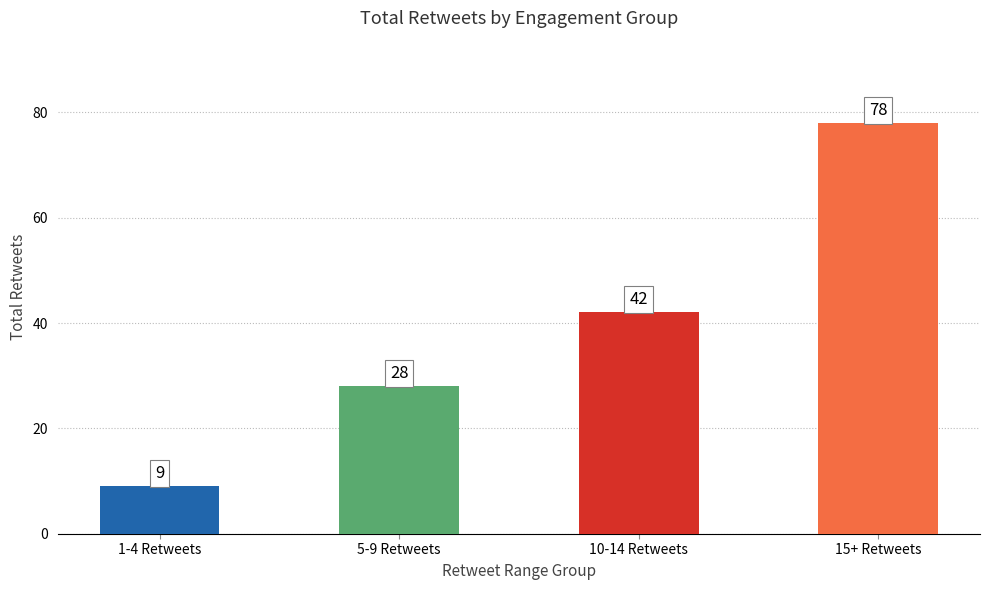

Between 5-9 Retweets and 10-14 Retweets, which is larger?

10-14 Retweets